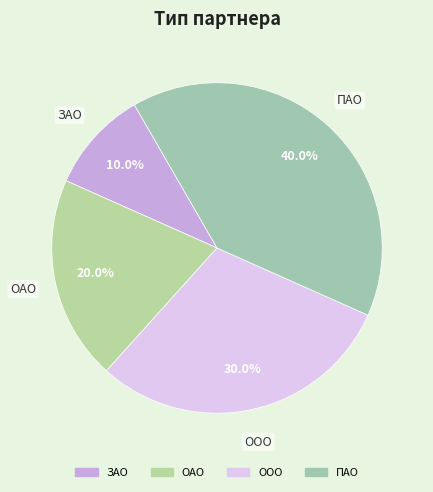

Between ОАО and ПАО, which is larger?

ПАО